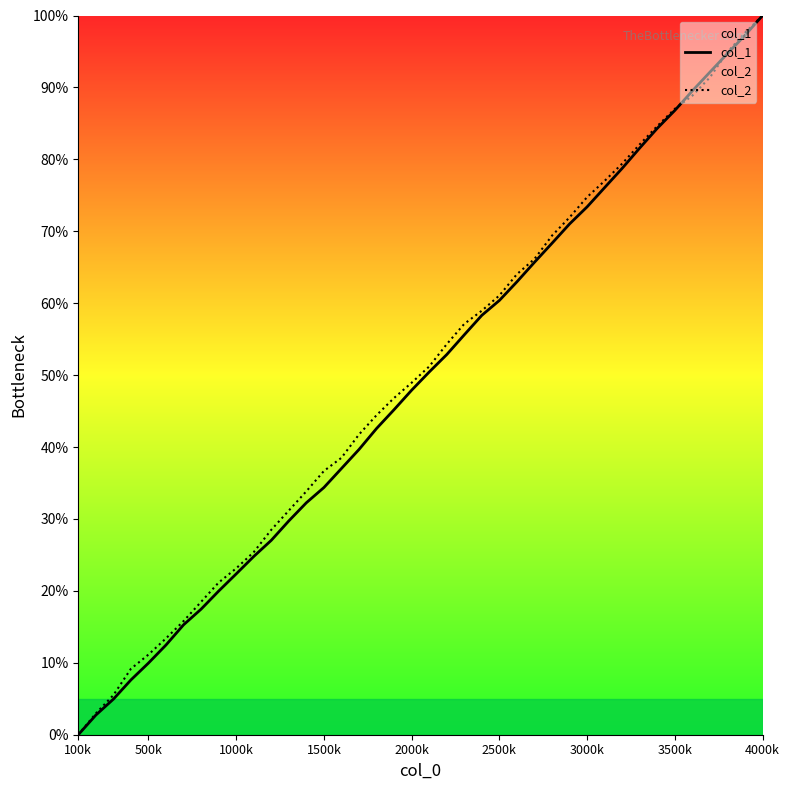

What is the spread (max minus min) of values at 1000k?

0.8